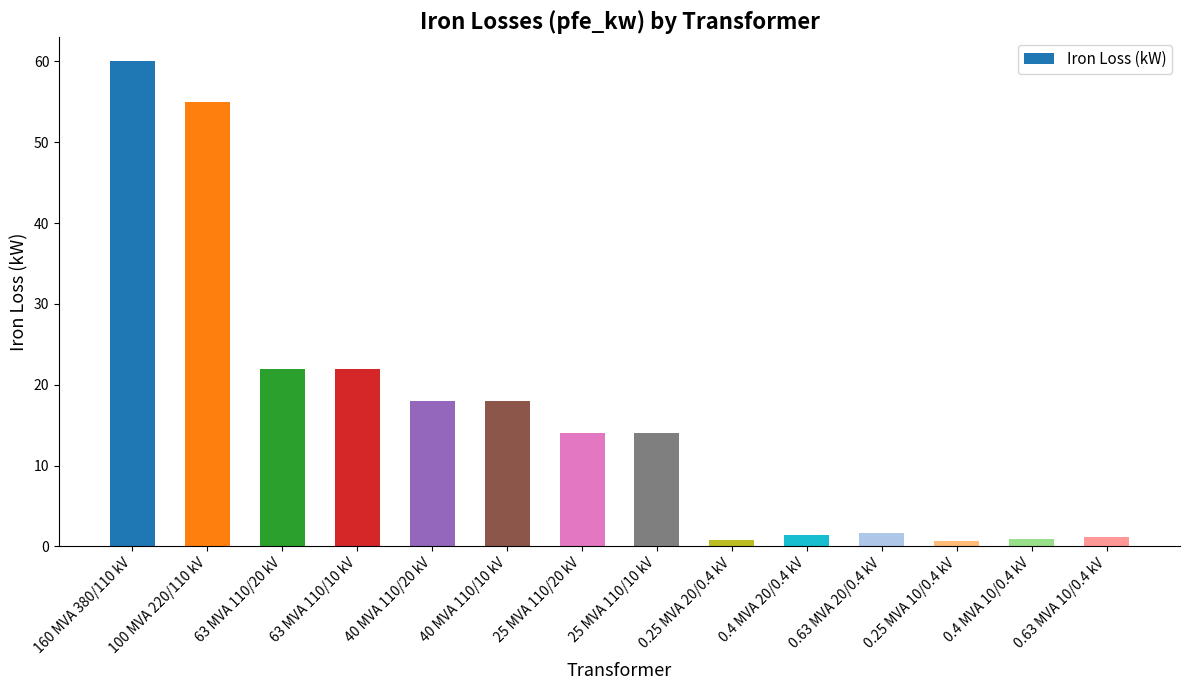

How many bars are there in total?

14